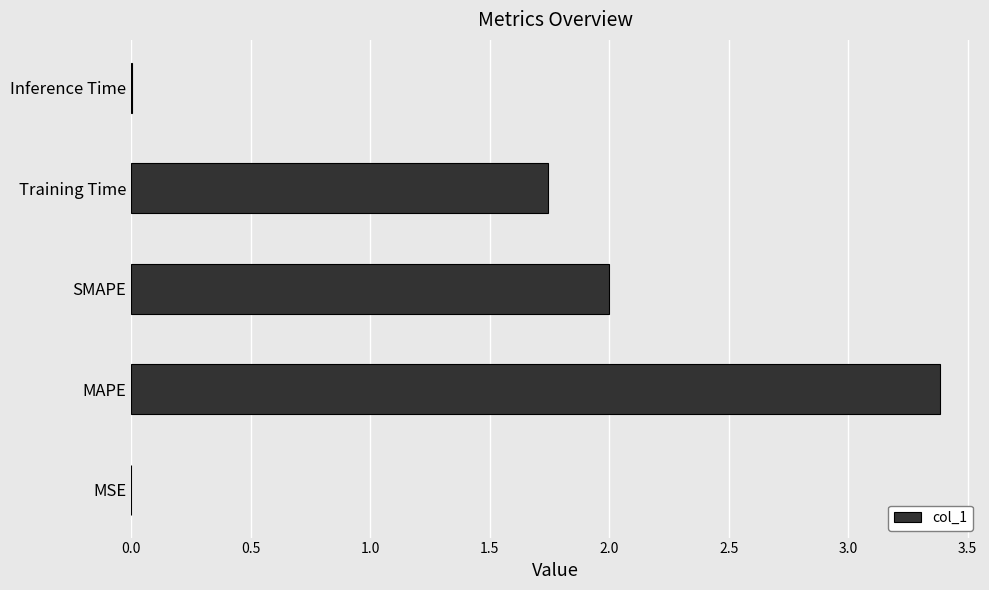

Are the bars horizontal?

Yes